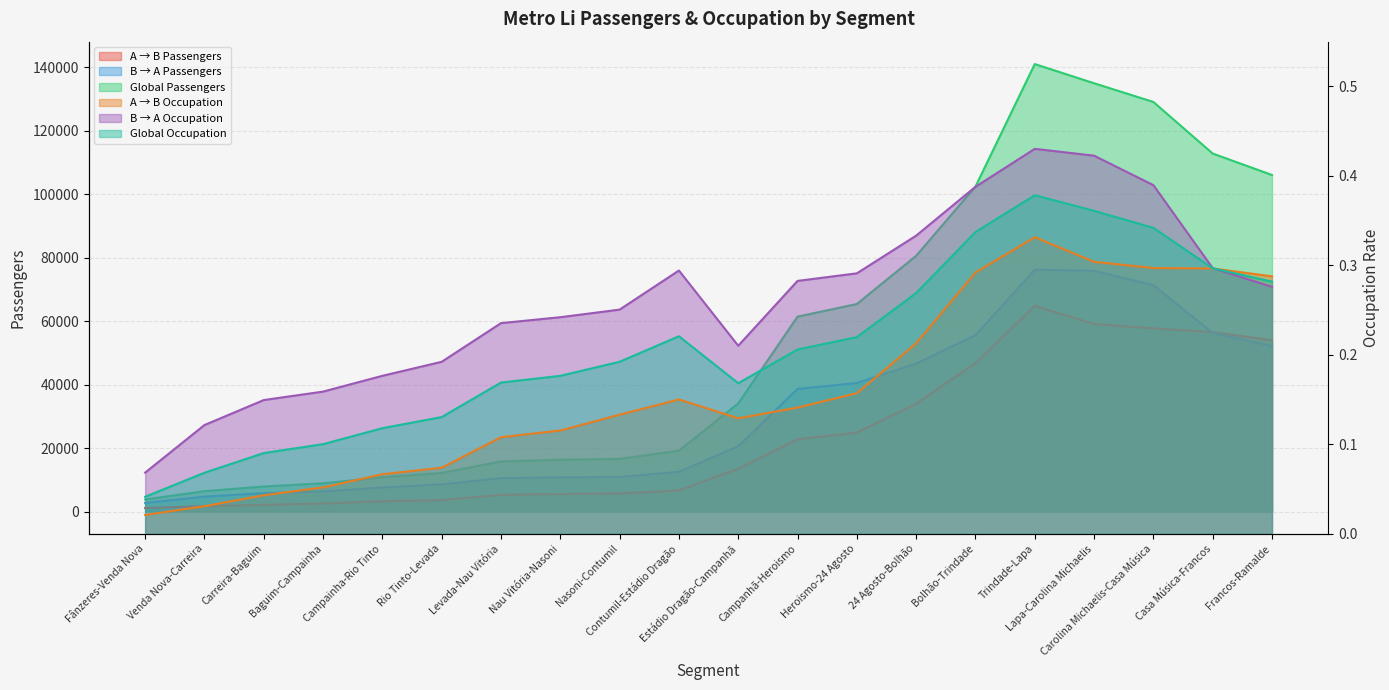

Where does the B → A Passengers series first go above 20555?

Estádio Dragão-Campanhã